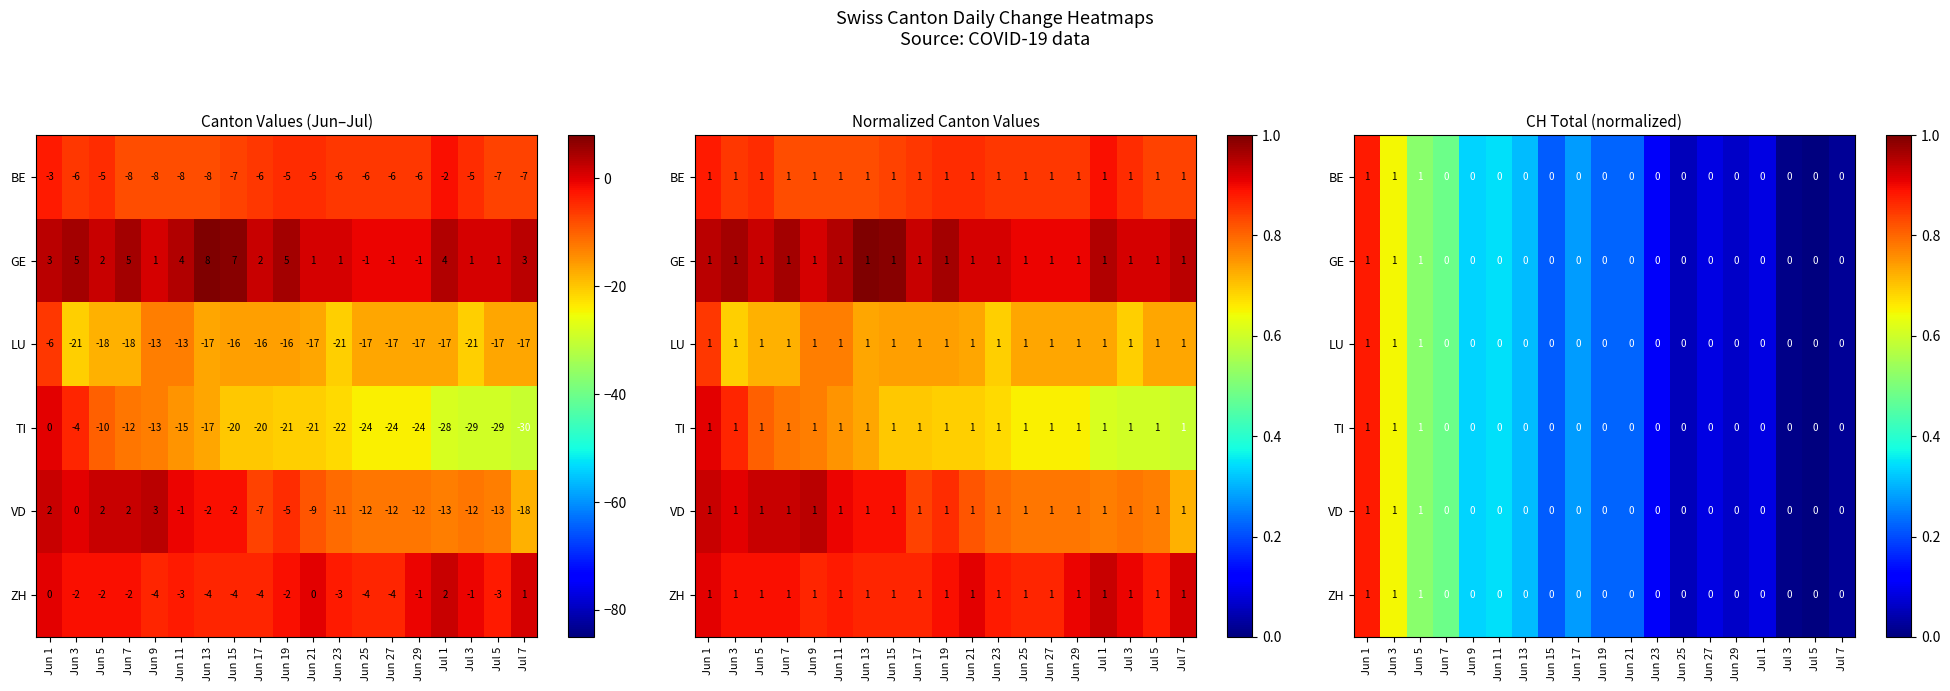

At which label does ZH reach its peak?

Jun 1